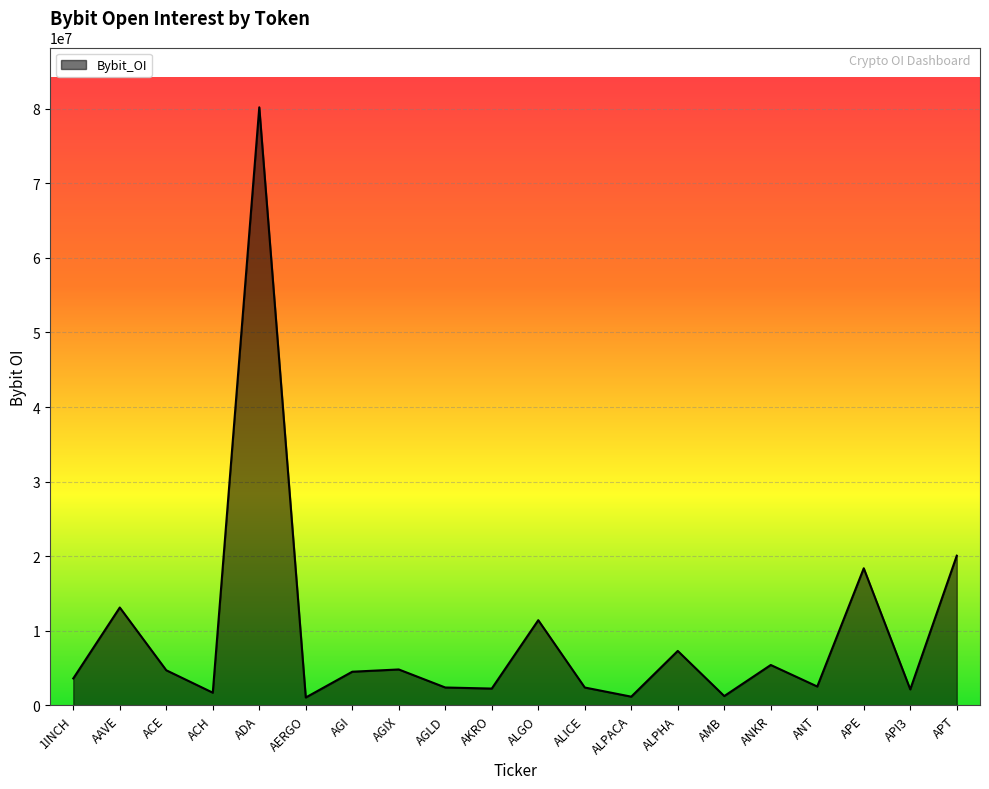

Between ADA and AKRO, which is larger?

ADA